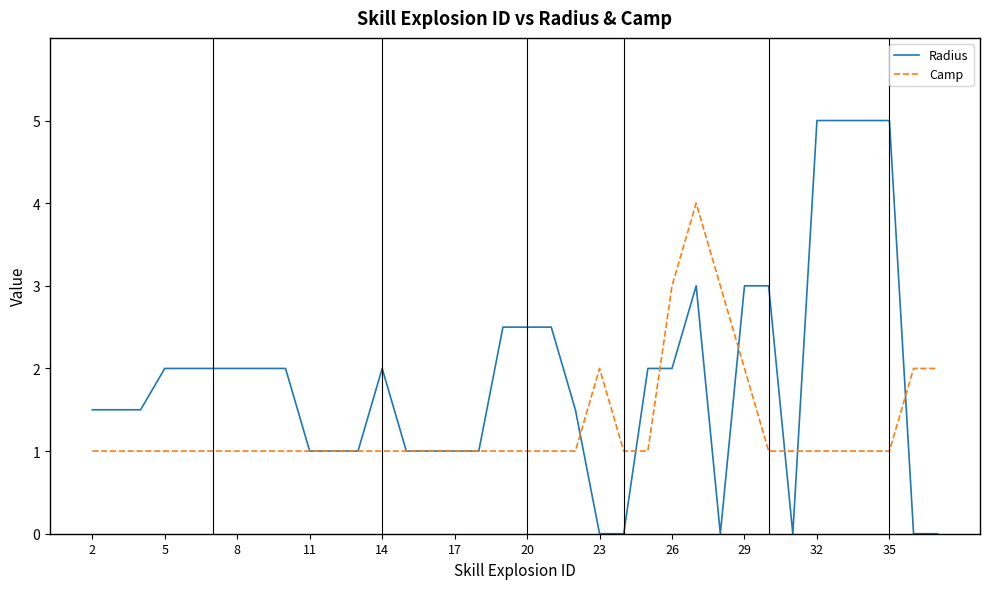

Which series has the largest total across all categories?

Radius